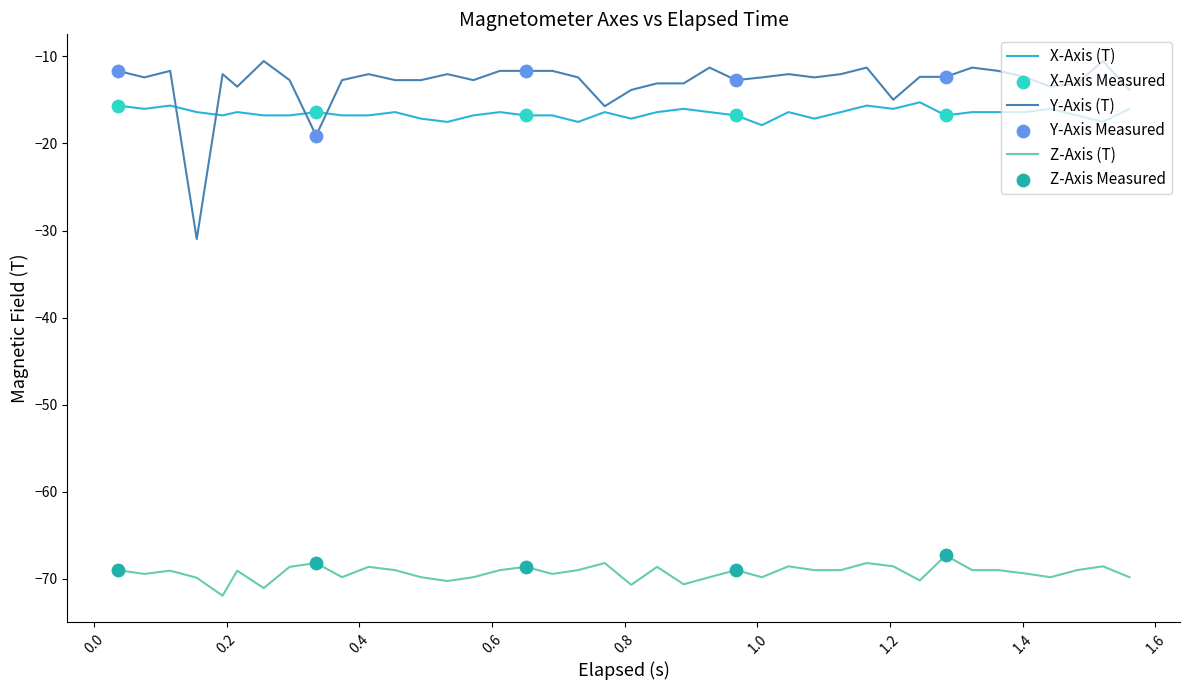

Which series has the largest total across all categories?

Y-Axis (T)